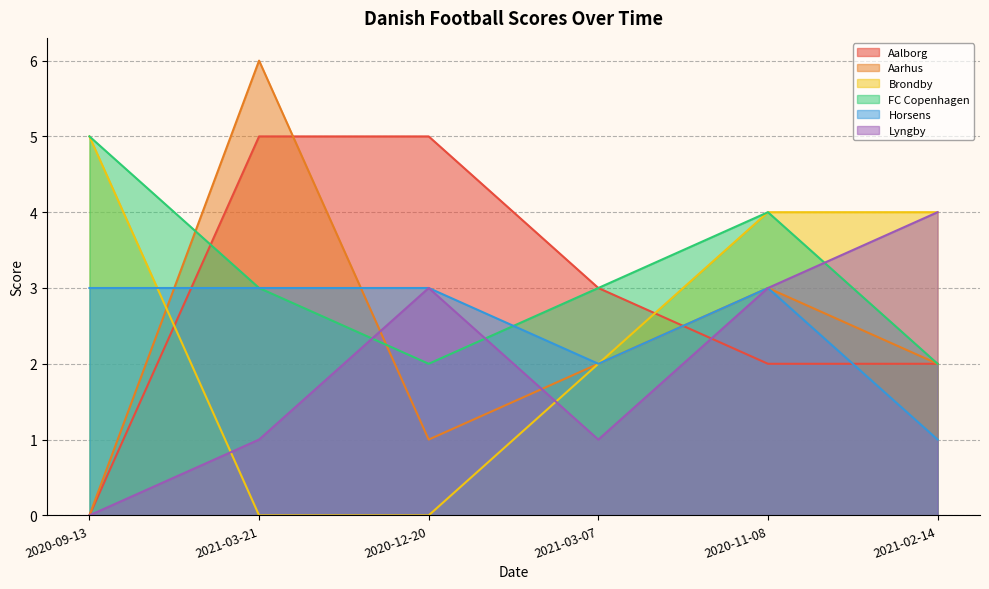

What are all the series names shown in the legend?

Aalborg, Aarhus, Brondby, FC Copenhagen, Horsens, Lyngby